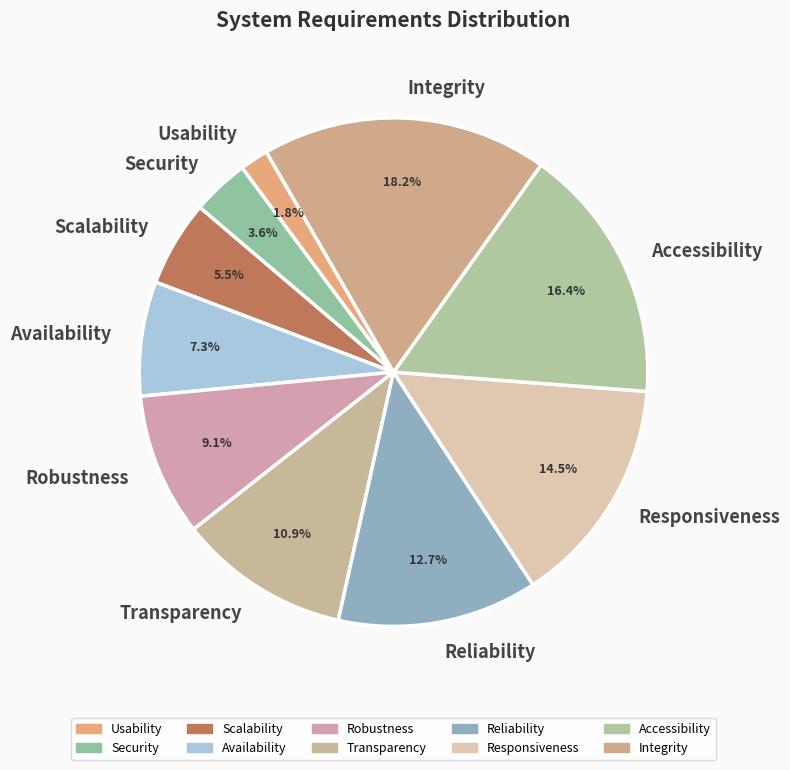

Does Scalability account for over 50% of the chart?

No